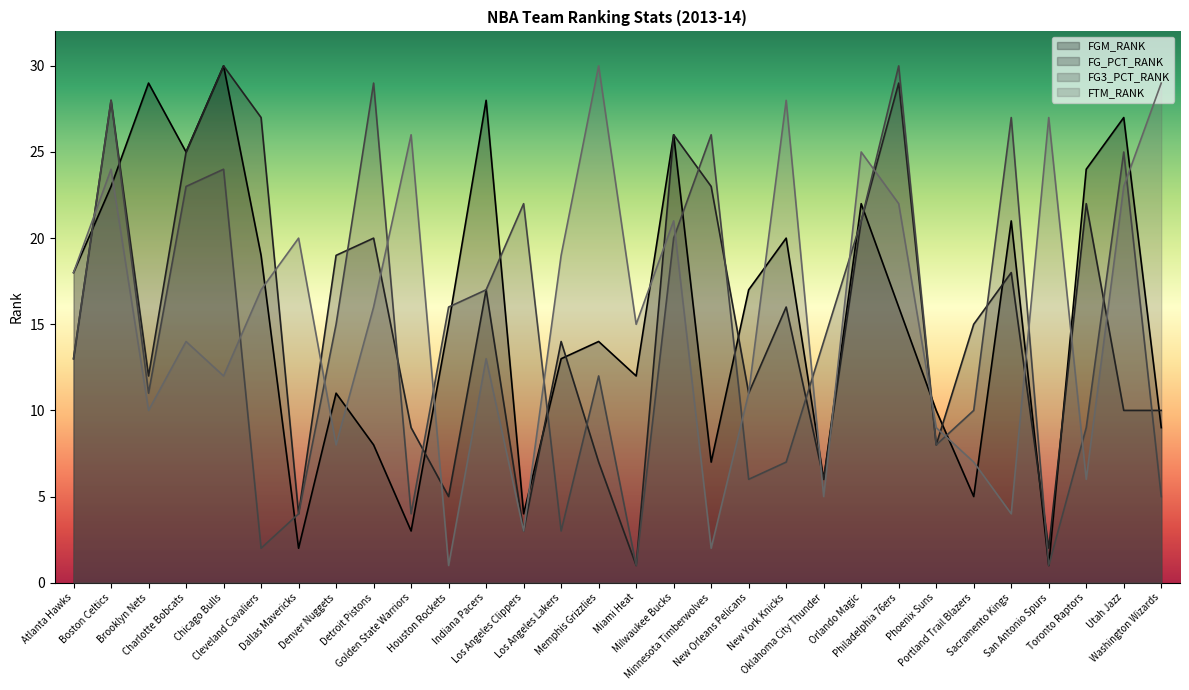

Between Brooklyn Nets and Denver Nuggets, which is larger?

Brooklyn Nets